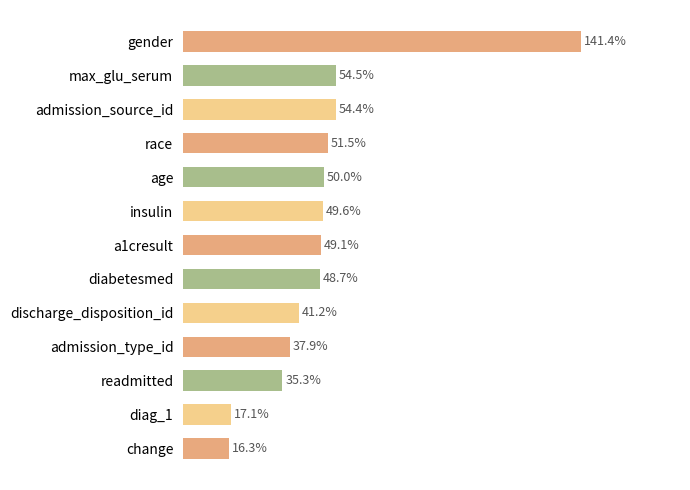

Does the chart contain any negative values?

No